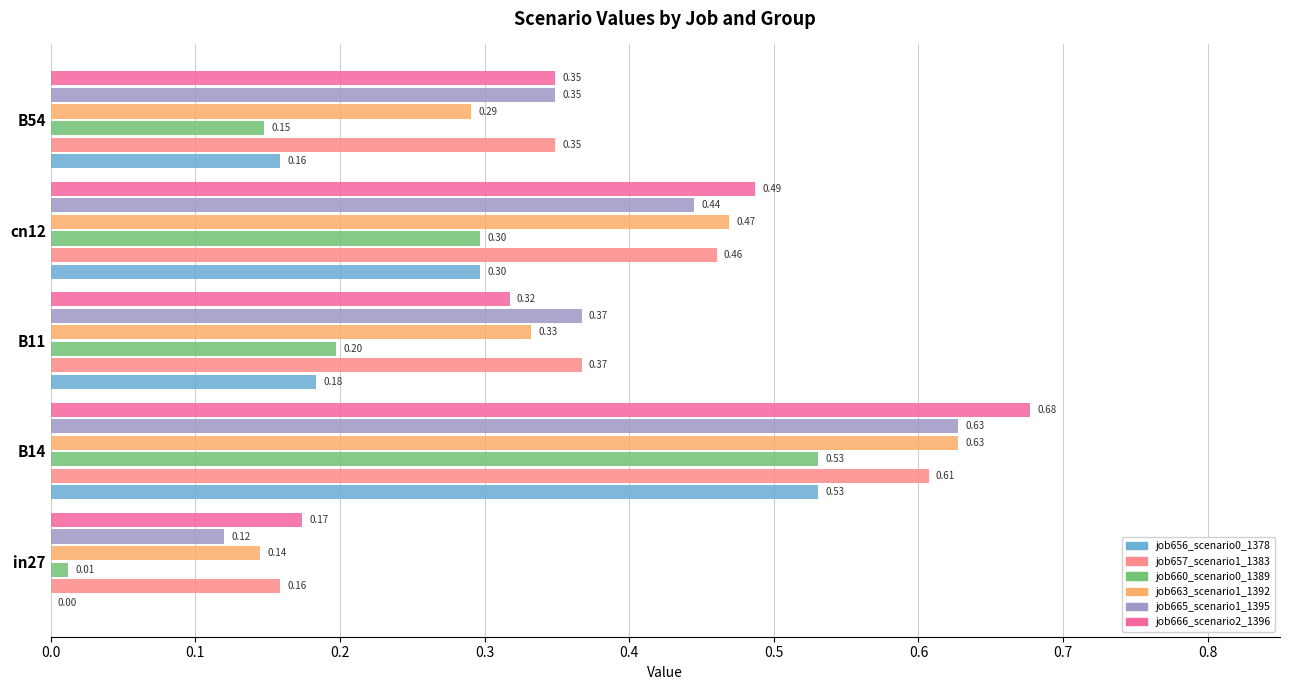

What is the total value across all series at B14?

3.6